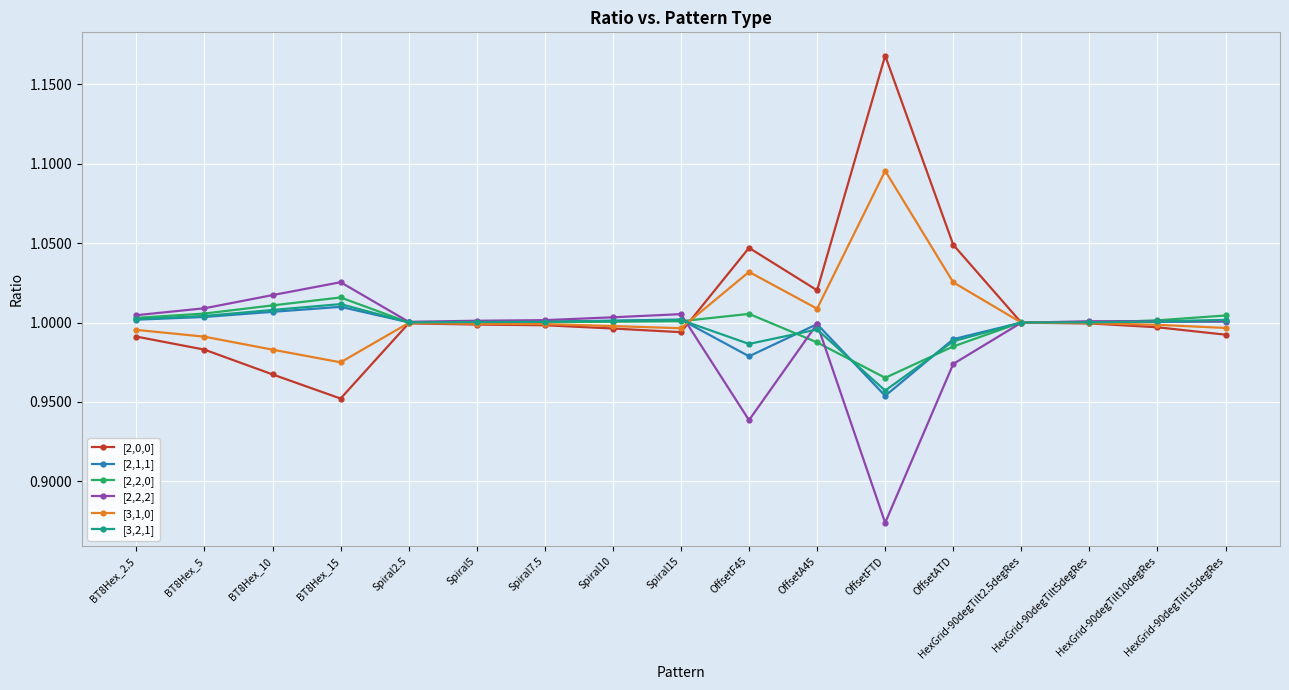

The [2,2,0] series shows 1.0 at HexGrid-90degTilt5degRes. True or false?

True